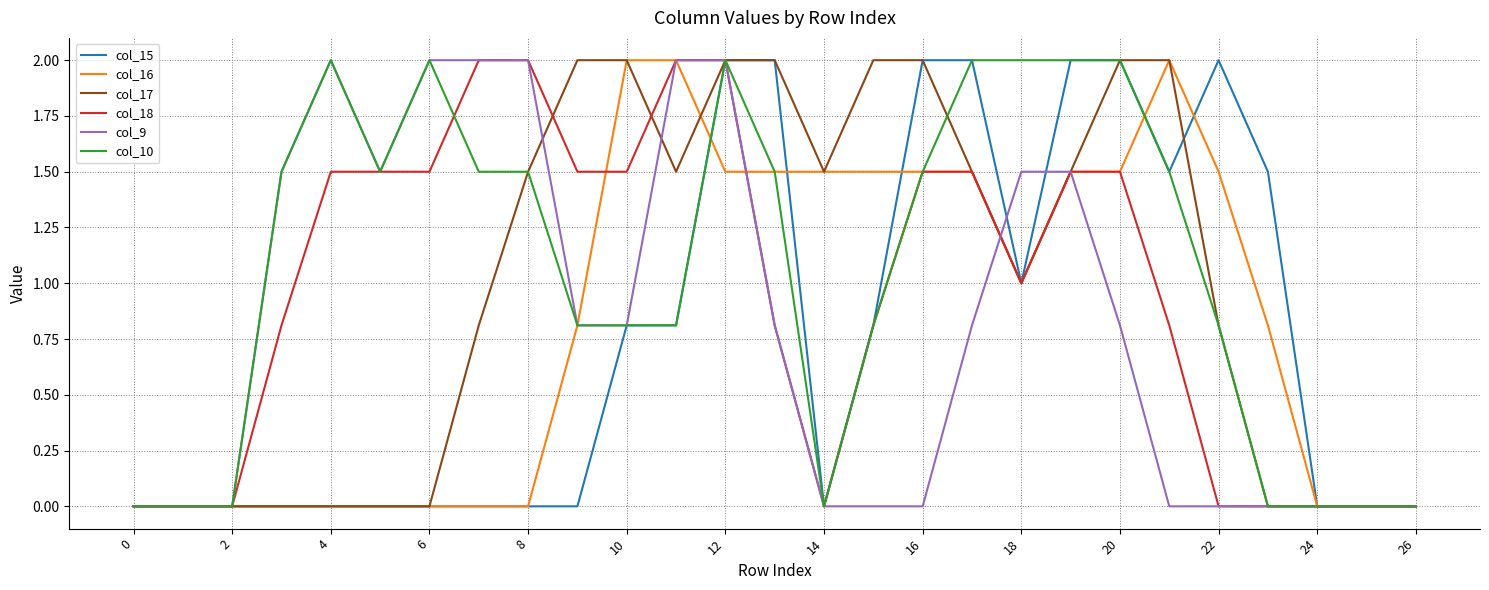

Which series has the largest total across all categories?

col_10